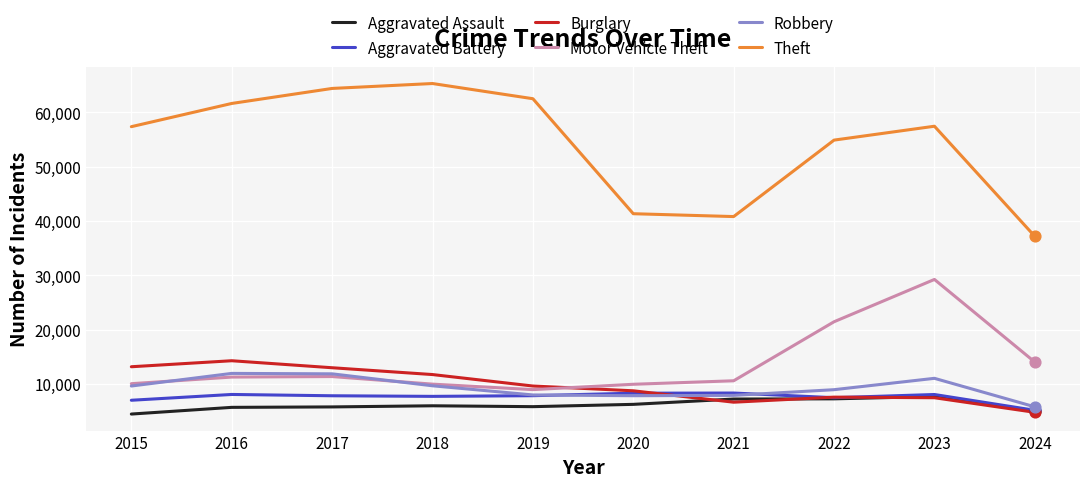

What is the difference between the highest and lowest values at 2015?

52871